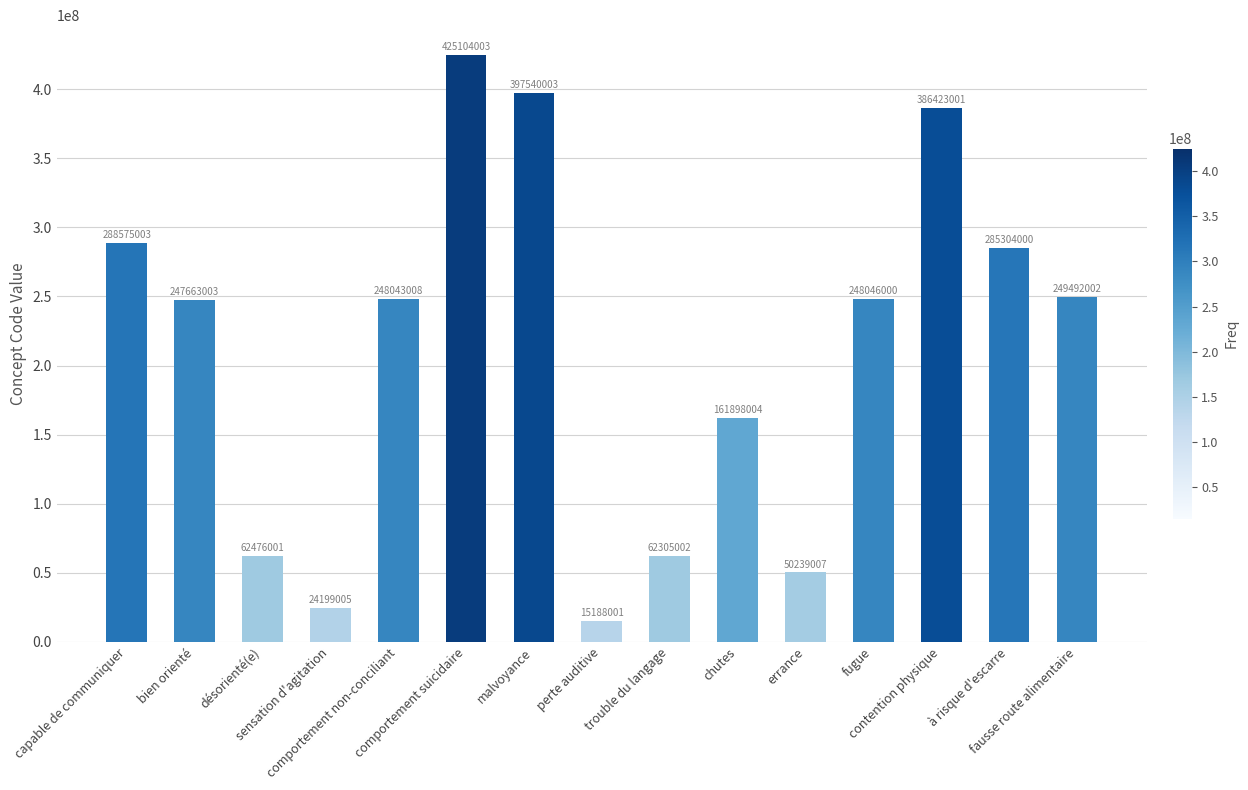

The chart shows a value of 249492002 at fausse route alimentaire. True or false?

True